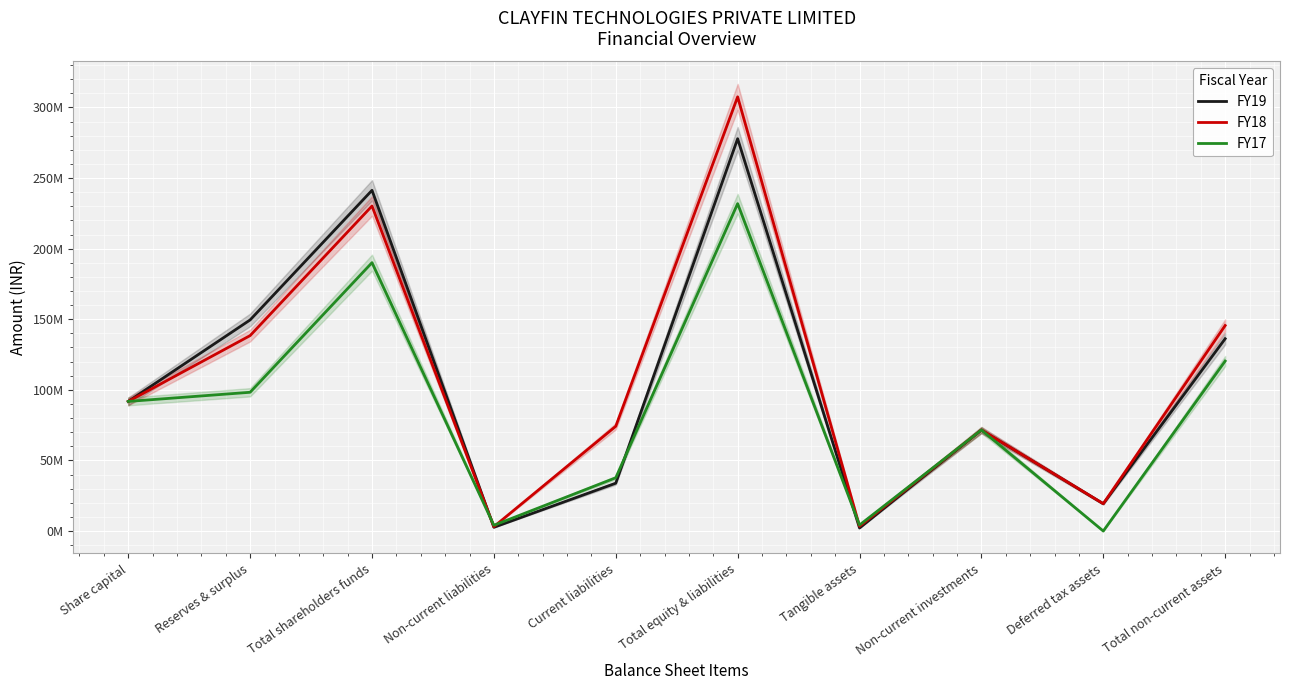

The value of FY19 at Total equity & liabilities is 125529612. True or false?

False